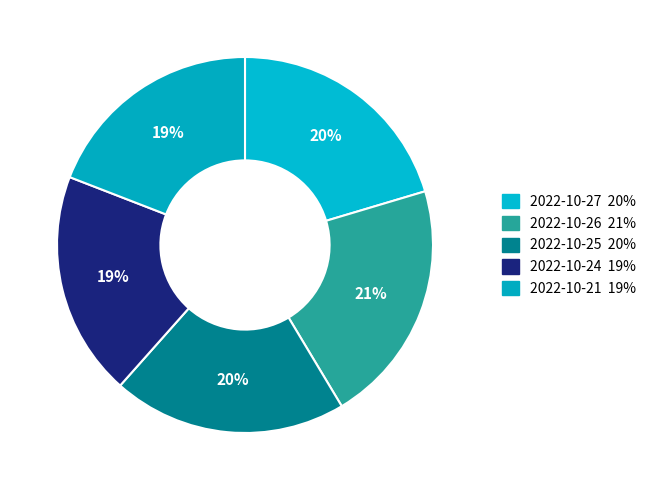

Count the number of slices in the pie.

5